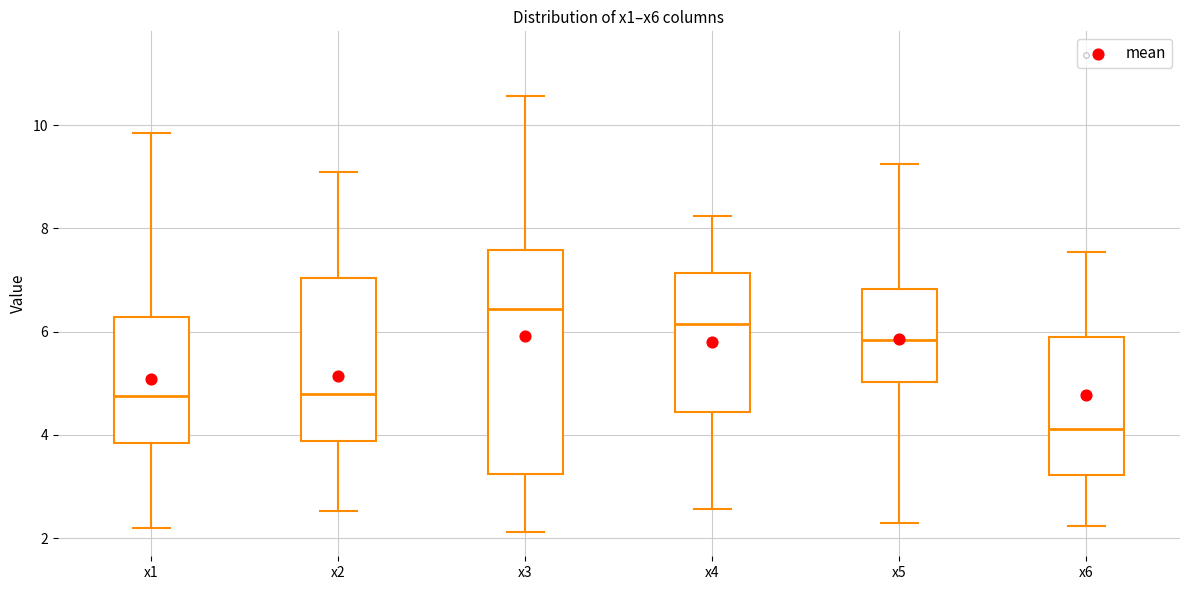

Comparing the boxes themselves (not the whiskers), which one is the tallest?

x3